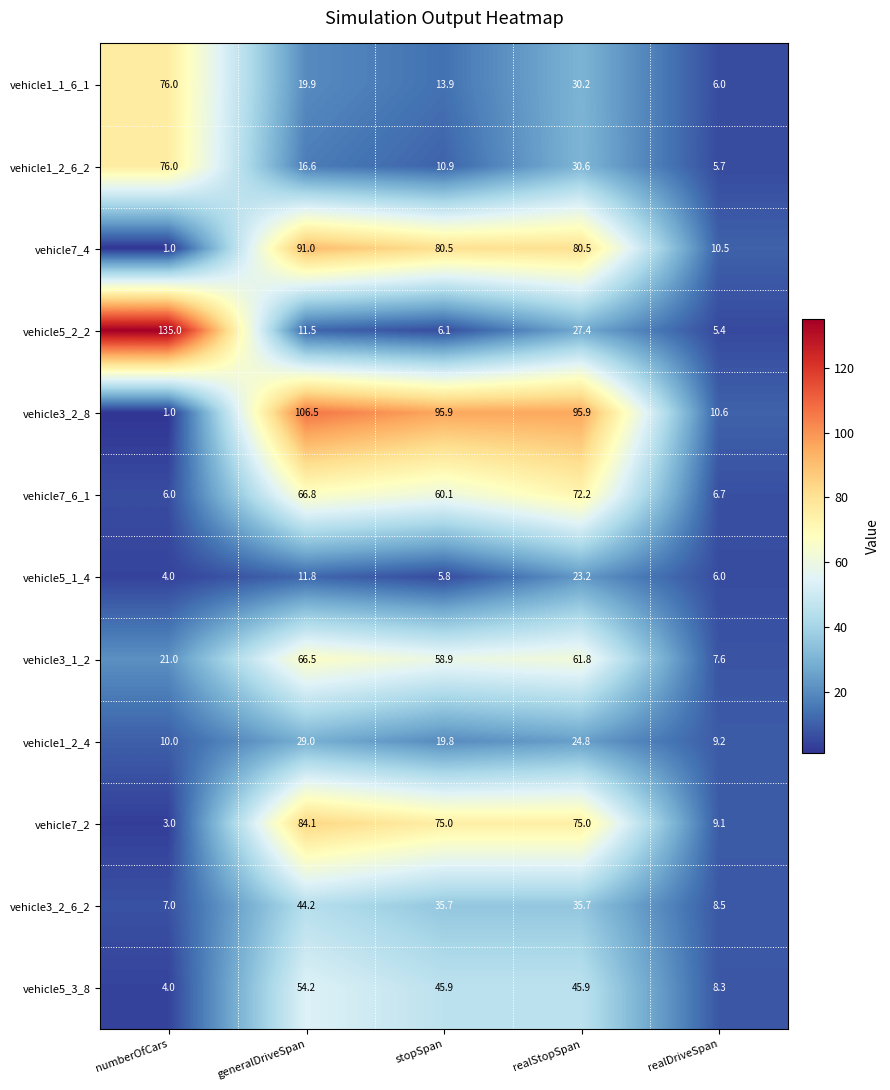

Rank the series at stopSpan from highest to lowest value.

vehicle3_2_8, vehicle7_4, vehicle7_2, vehicle7_6_1, vehicle3_1_2, vehicle5_3_8, vehicle3_2_6_2, vehicle1_2_4, vehicle1_1_6_1, vehicle1_2_6_2, vehicle5_2_2, vehicle5_1_4